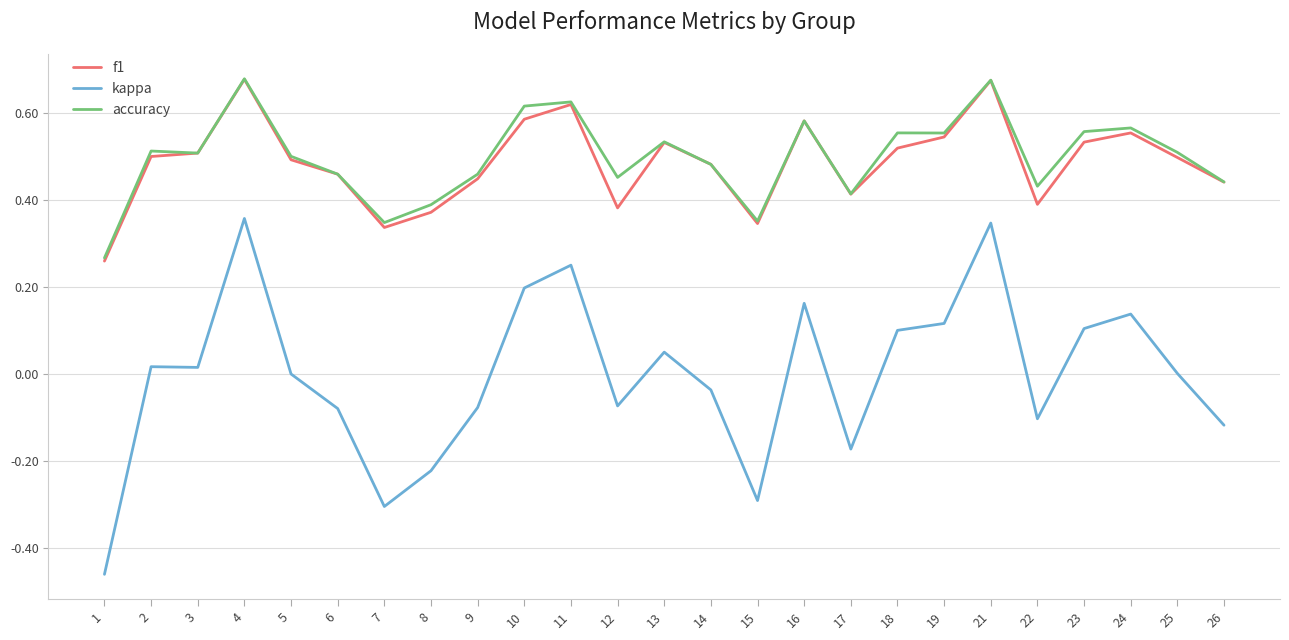

True or false: kappa and accuracy intersect in this chart.

False